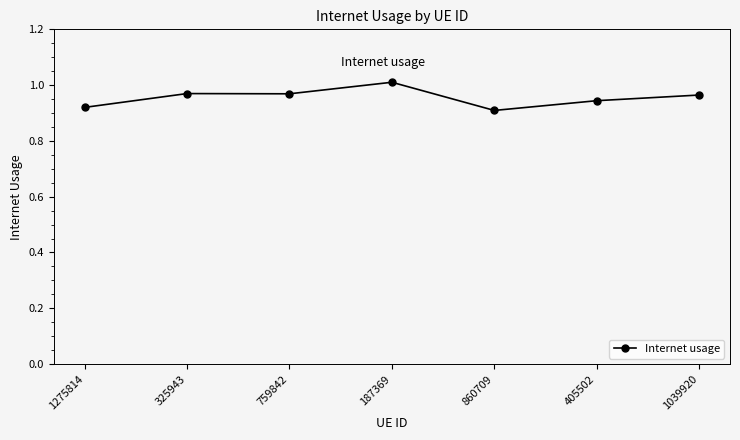

Where is the data nearest to the value 0?

860709